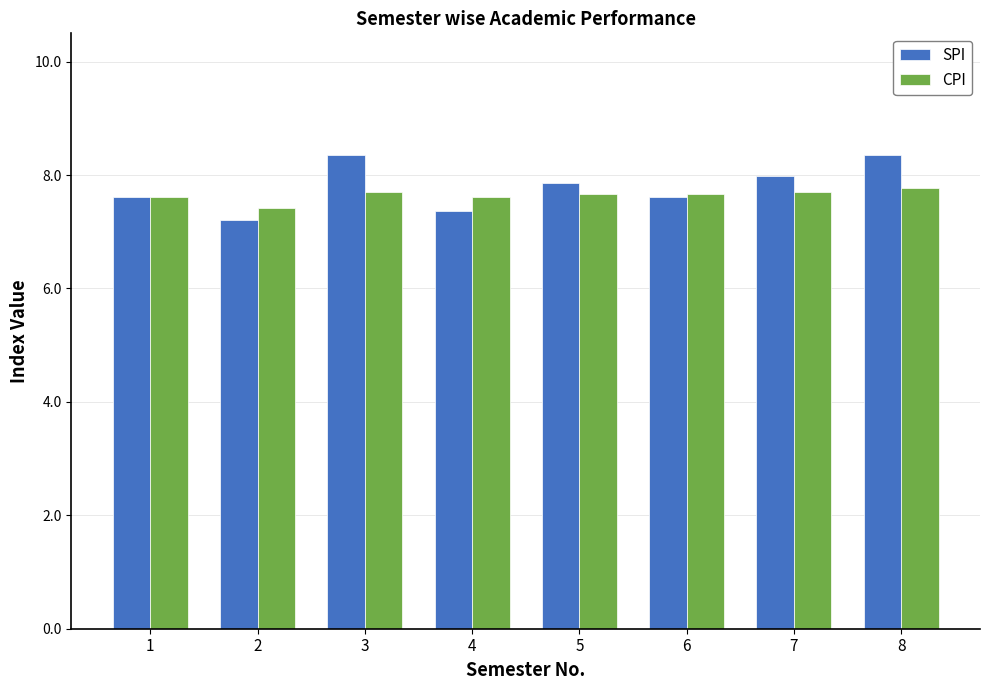

At how many categories does at least one series exceed 7?

8